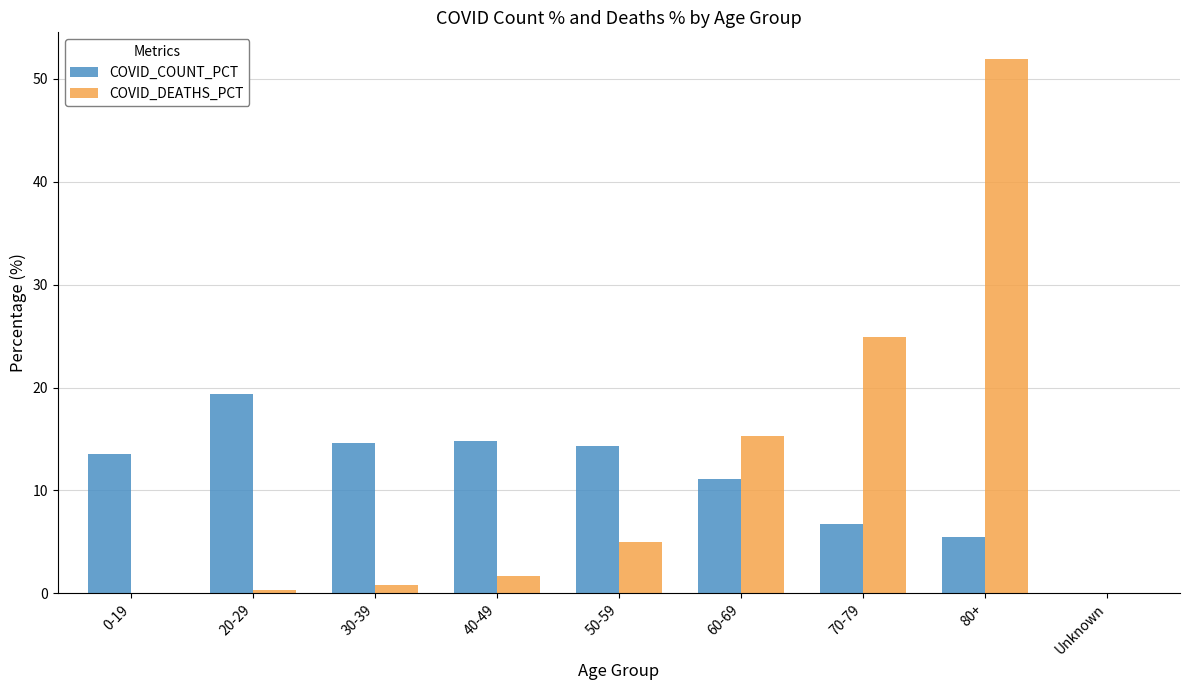

What is the sum of all COVID_COUNT_PCT values?

100.0